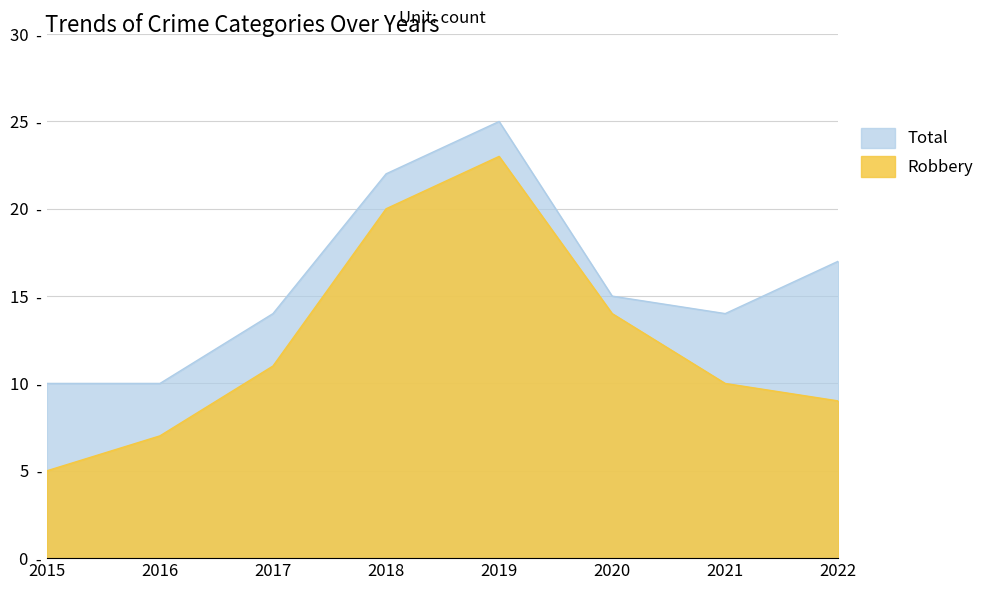

Reading left to right, extract all data points from this chart.

Total: 2015=10	2016=10	2017=14	2018=22	2019=25	2020=15	2021=14	2022=17
Robbery: 2015=5	2016=7	2017=11	2018=20	2019=23	2020=14	2021=10	2022=9